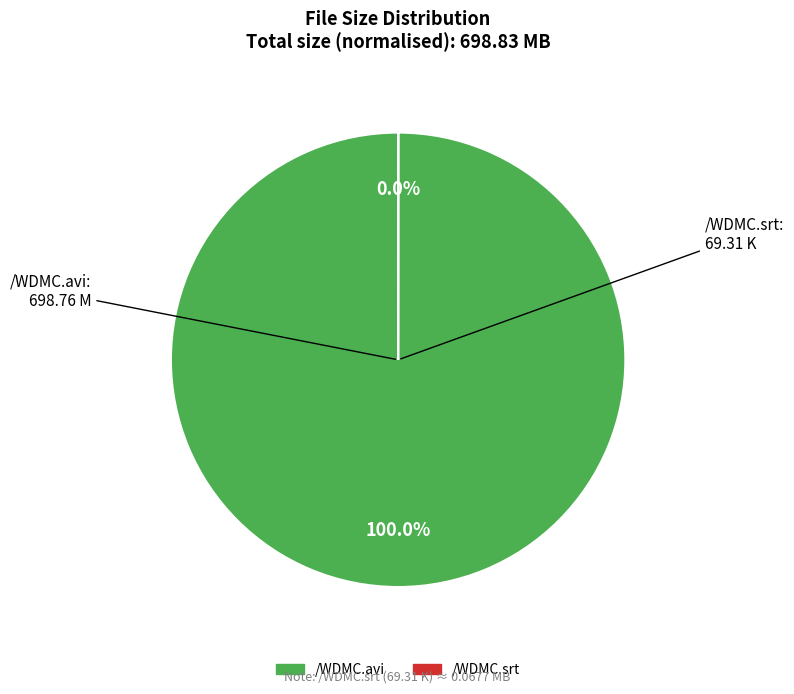

How many segments does this pie chart have?

2